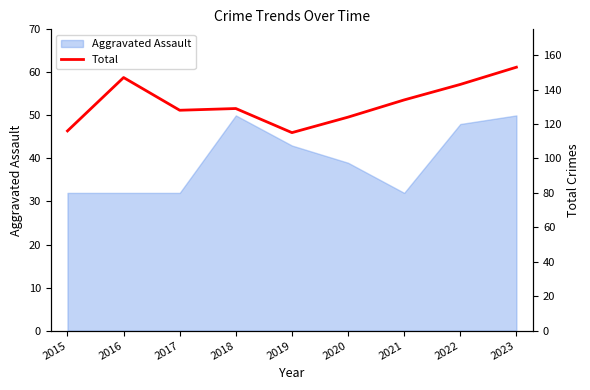

The chart shows a value of 134 at 2021. True or false?

True